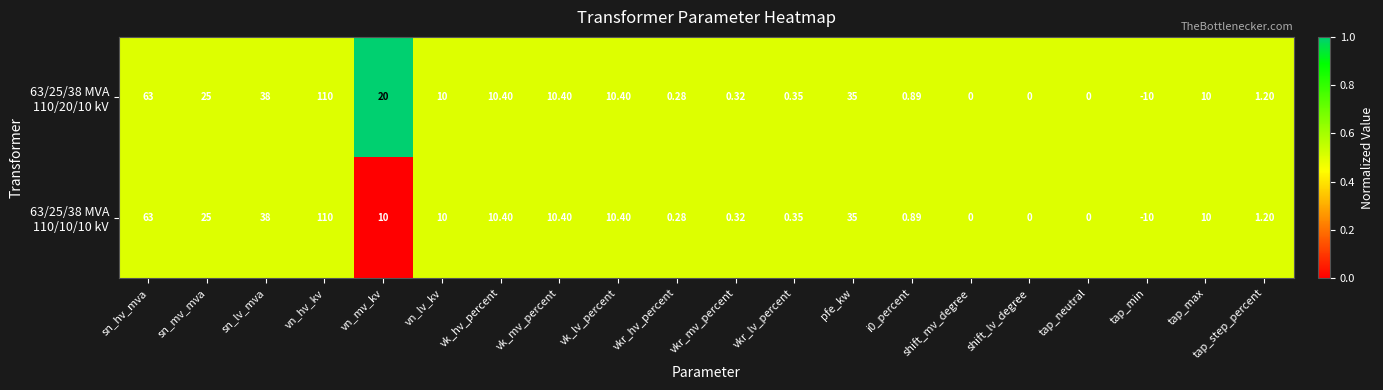

What is the total value across all series at vn_mv_kv?

30.0